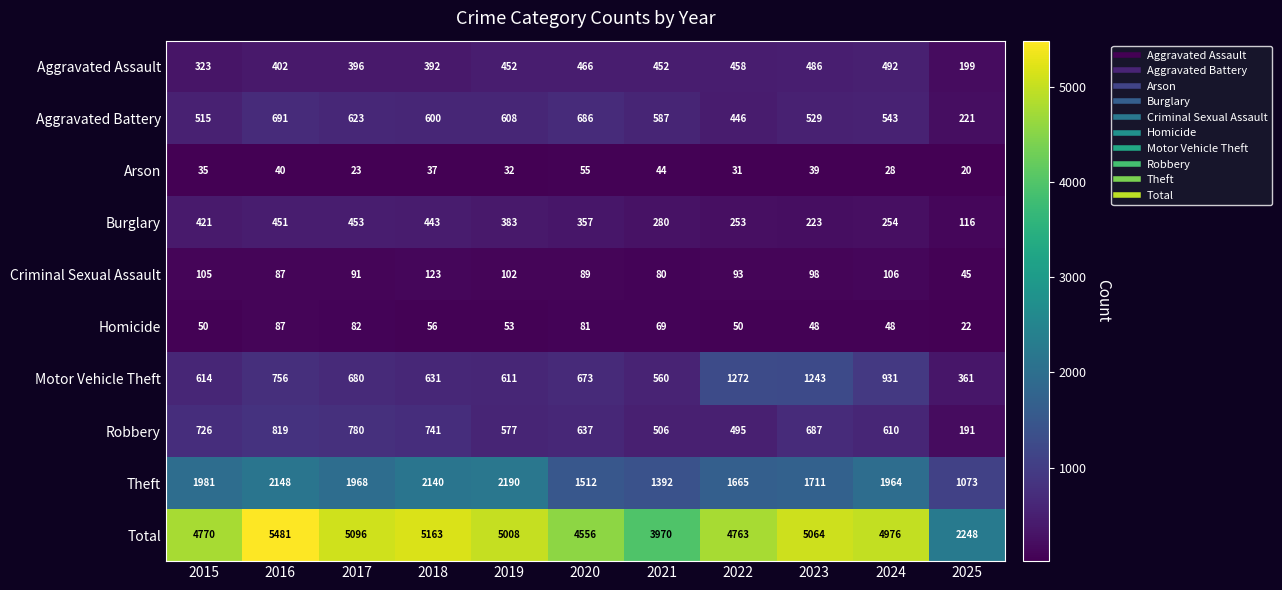

What is the difference between the maximum and second lowest values in the Burglary series?

230